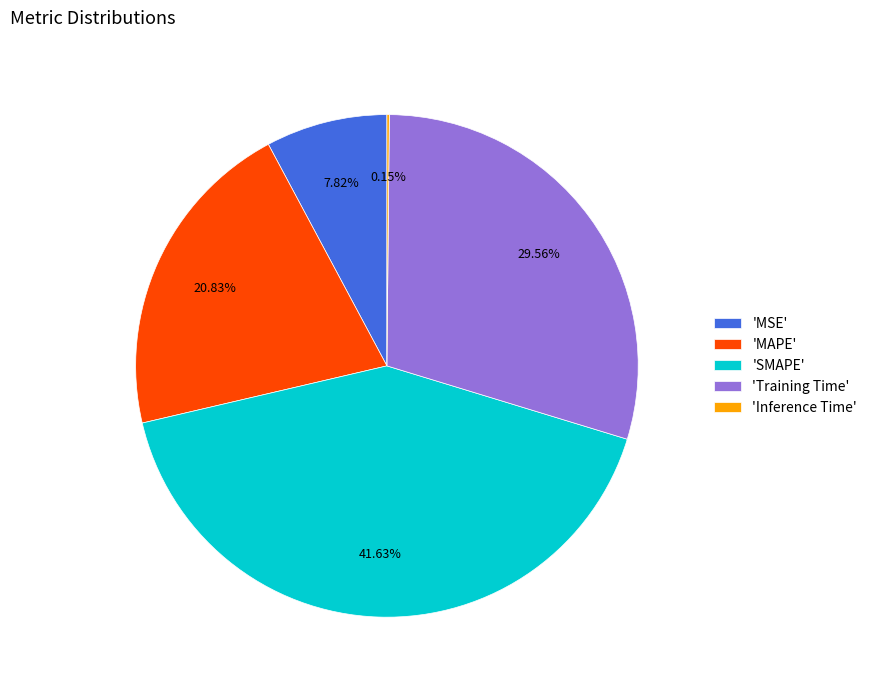

Which category has the biggest portion of the pie?

'SMAPE'